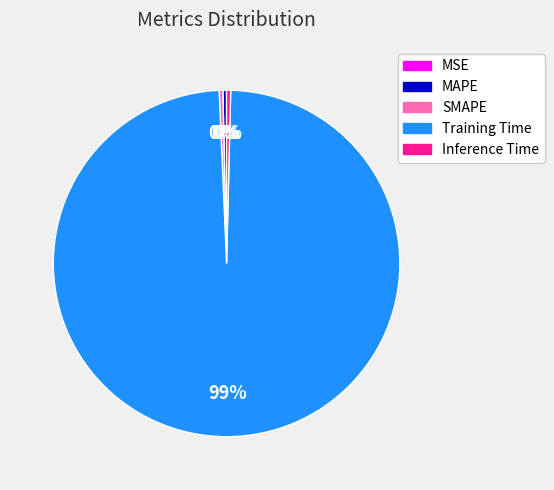

True or false: MAPE accounts for 0% of the total.

True